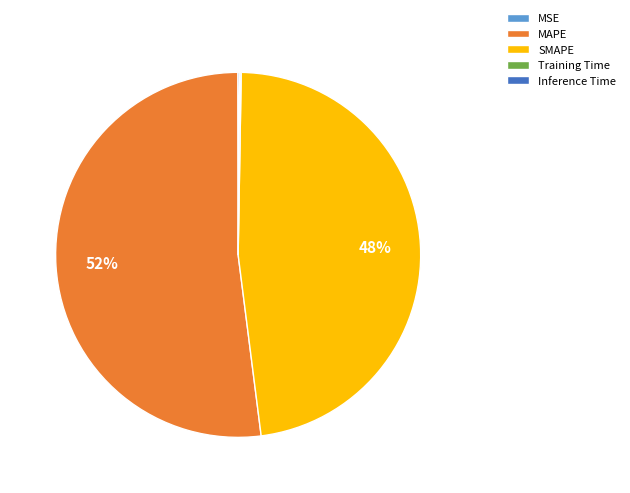

Is there any slice that represents more than half of the pie?

Yes